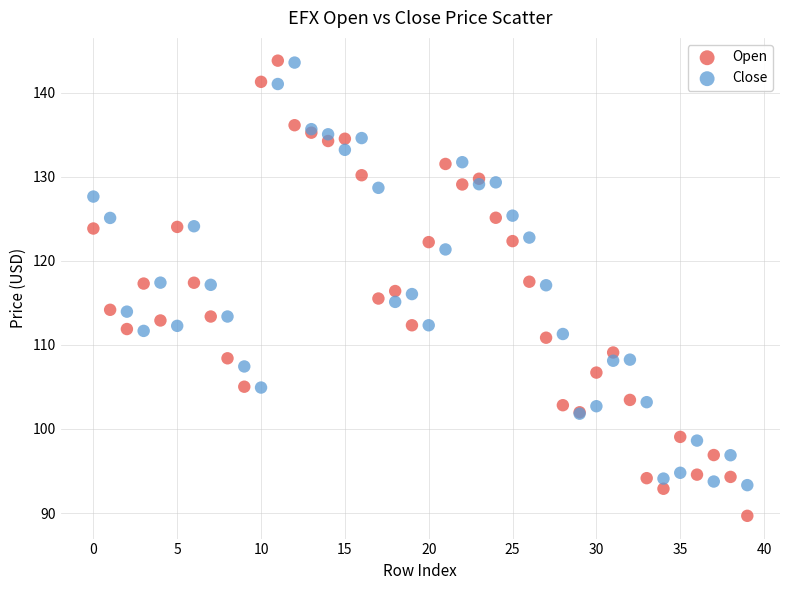

Which series reaches the minimum Y coordinate?

Open